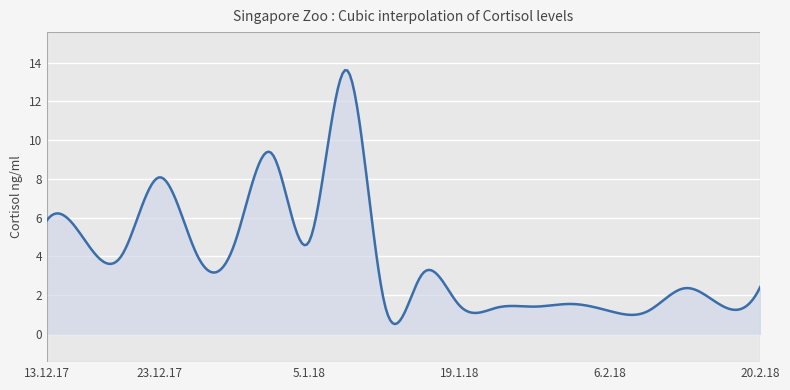

What is the difference between the maximum and minimum values?

13.1